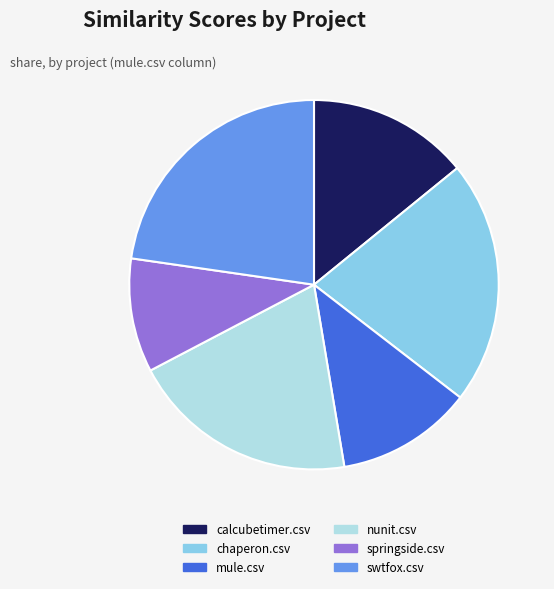

Which slice is the smallest?

springside.csv